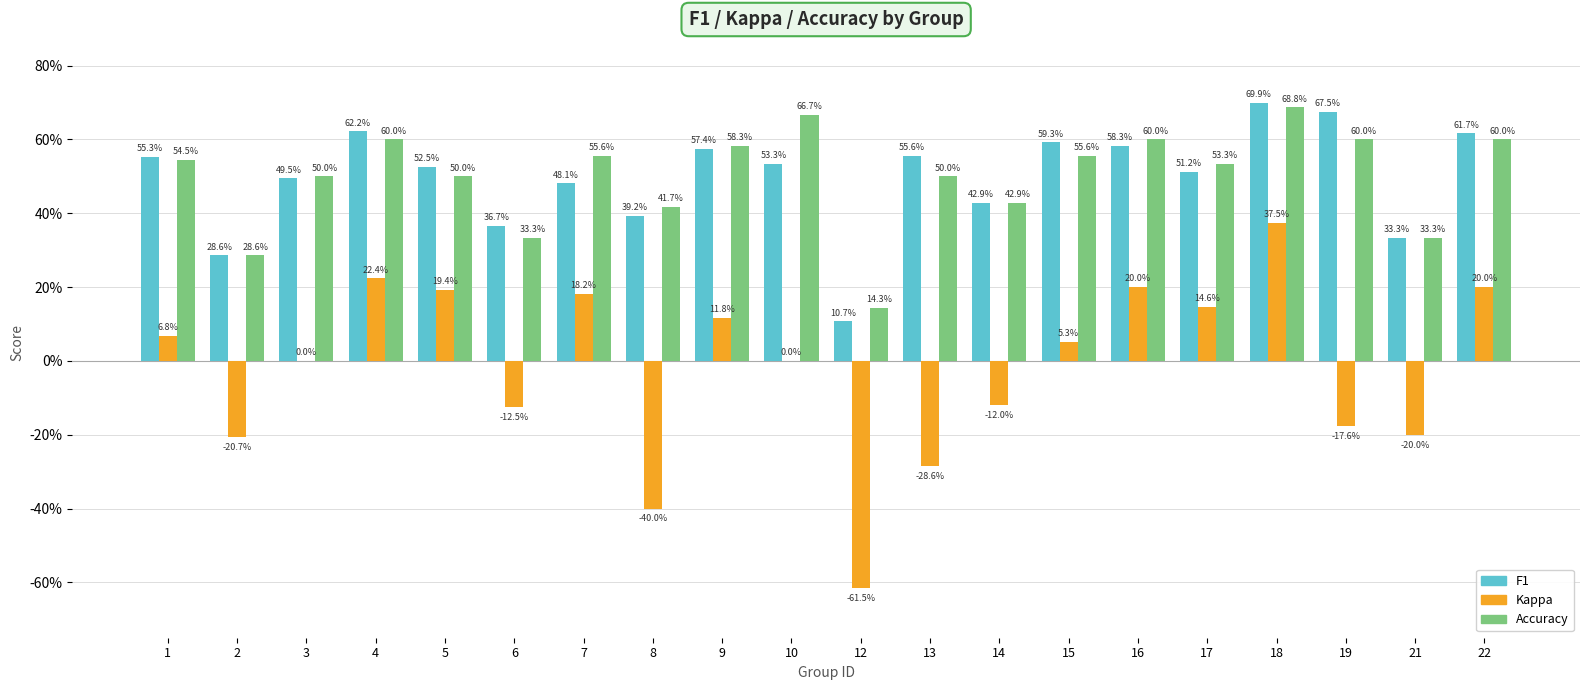

Reading right to left, what are all the values shown in this chart?

f1: 0.6	0.3	0.7	0.7	0.5	0.6	0.6	0.4	0.6	0.1	0.5	0.6	0.4	0.5	0.4	0.5	0.6	0.5	0.3	0.6
kappa: 0.2	-0.2	-0.2	0.4	0.1	0.2	0.1	-0.1	-0.3	-0.6	0.0	0.1	-0.4	0.2	-0.1	0.2	0.2	0.0	-0.2	0.1
accuracy: 0.6	0.3	0.6	0.7	0.5	0.6	0.6	0.4	0.5	0.1	0.7	0.6	0.4	0.6	0.3	0.5	0.6	0.5	0.3	0.5